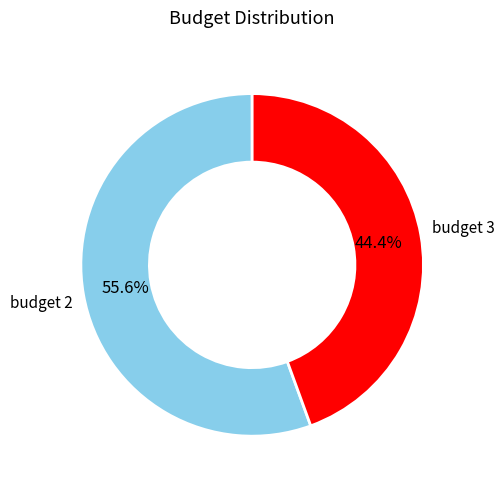

Which slice represents more than half of the pie?

budget 2